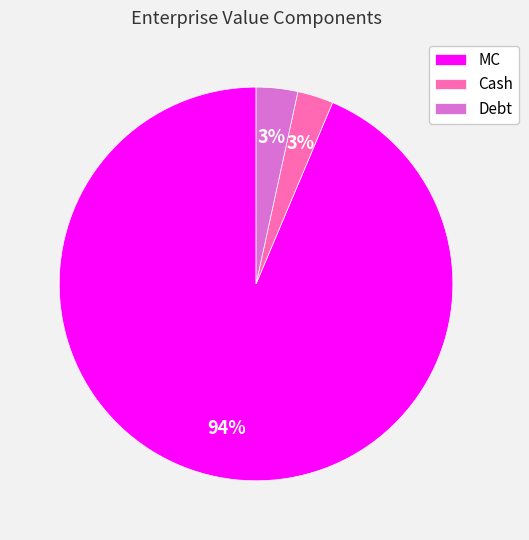

What is the largest slice in the pie chart?

MC